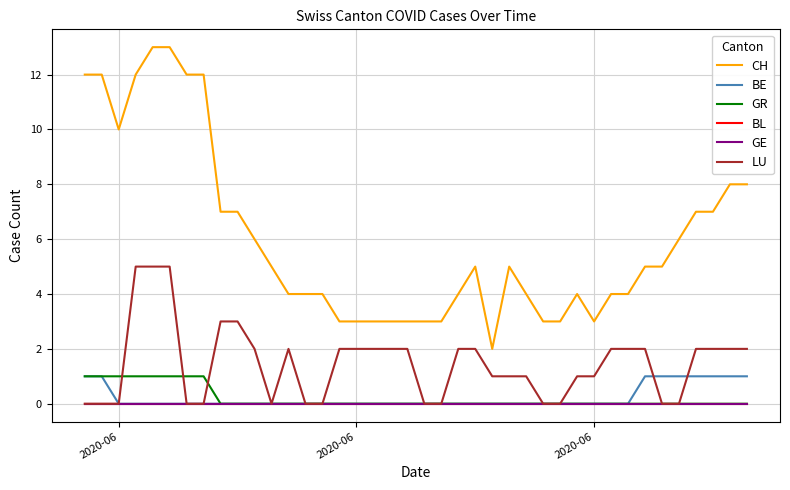

True or false: BE and BL intersect in this chart.

False